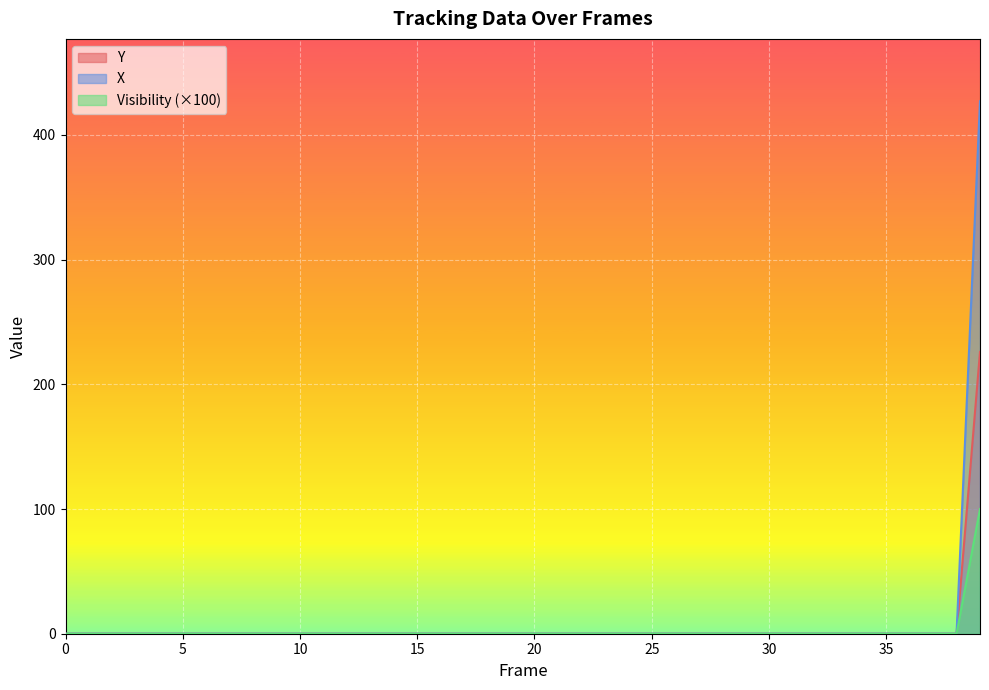

True or false: Y and X intersect in this chart.

False